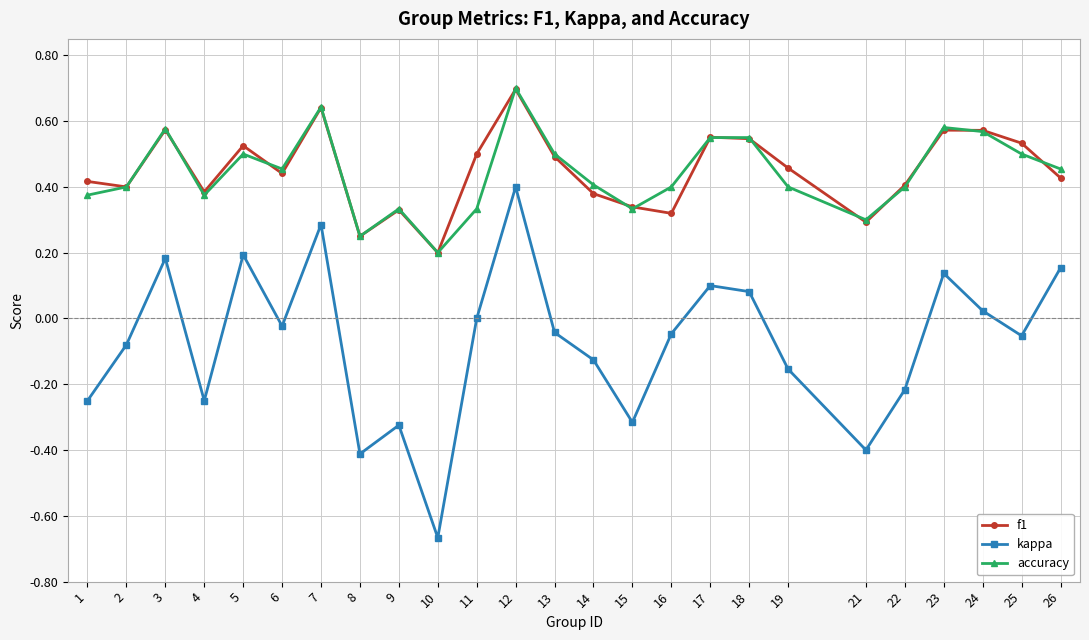

Is the value of kappa at 21 greater than the value of accuracy at 6?

No